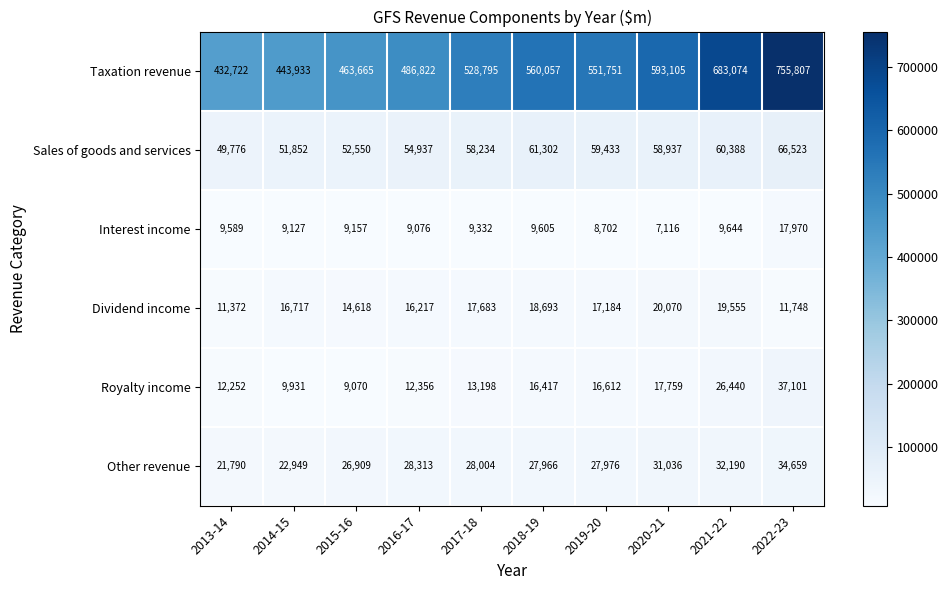

What is the difference between the Royalty income values at 2014-15 and 2015-16?

861